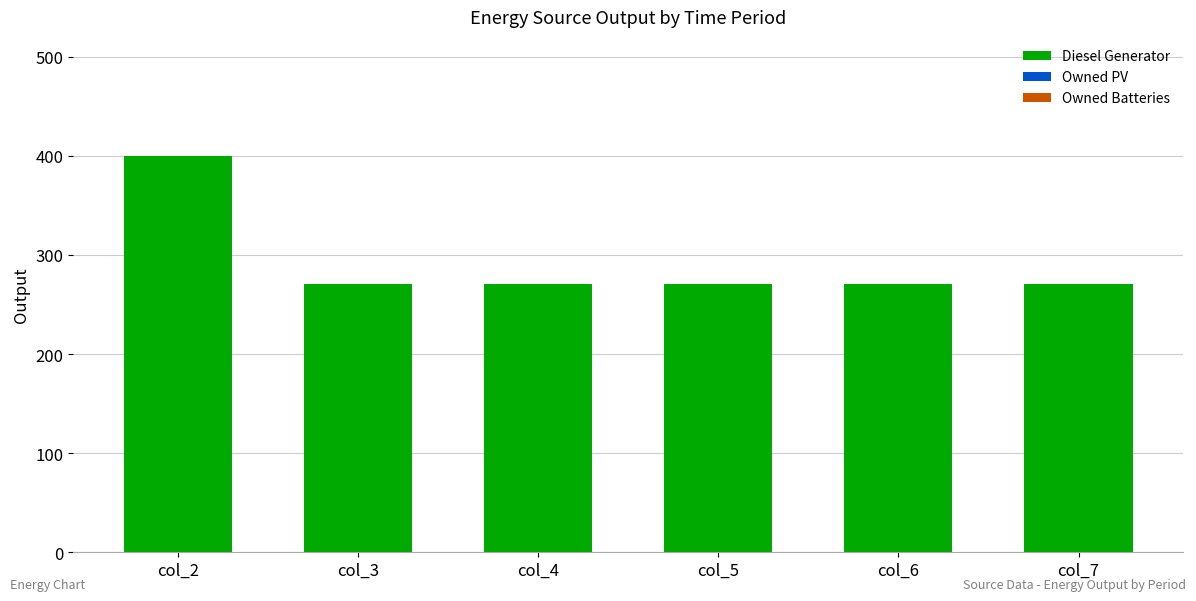

What is the difference between the maximum and minimum values?

129.0